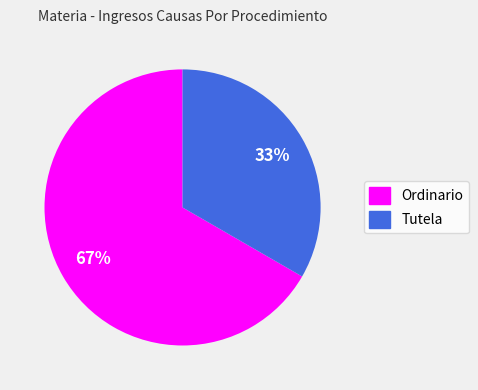

How many slices are in this pie chart?

2